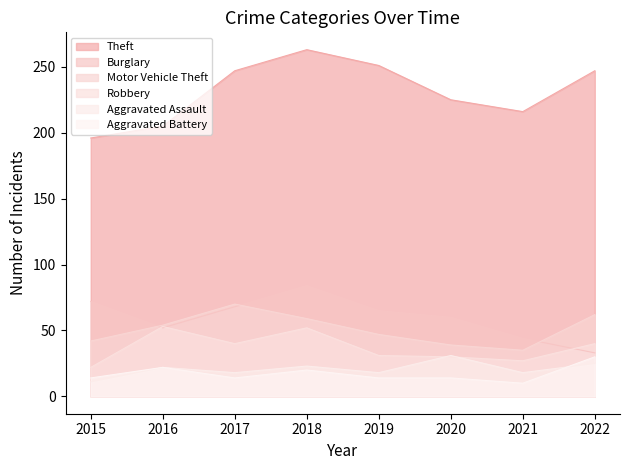

Does the chart display data point markers on the line(s)?

No